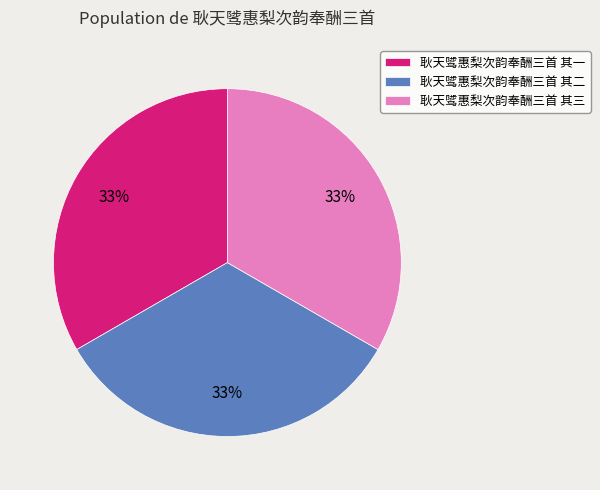

True or false: 耿天骘惠梨次韵奉酬三首 其一 accounts for 20% of the total.

False